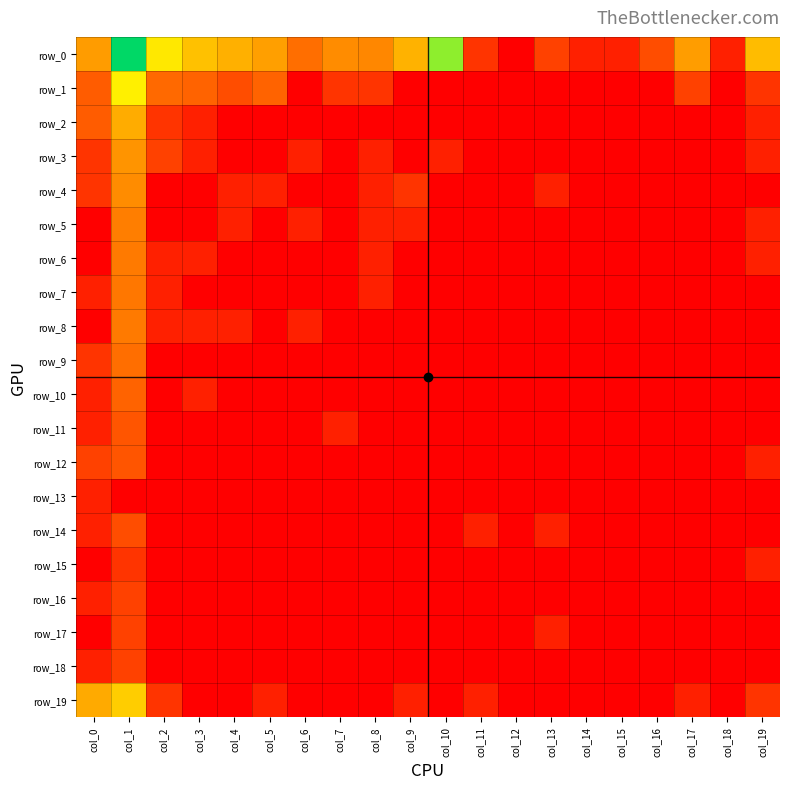

What is the difference between the second highest and second lowest values in the row_8 series?

0.7